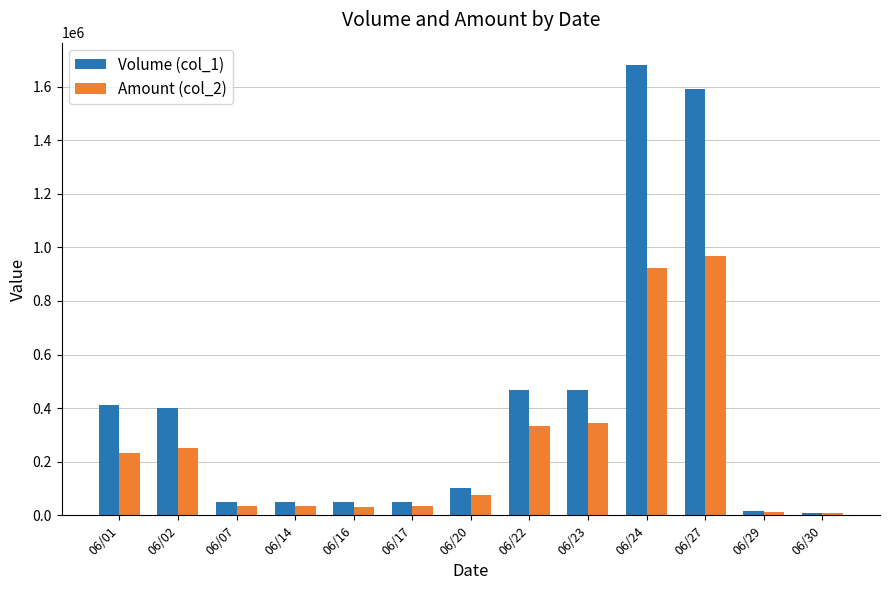

The value of Volume (col_1) at 06/24 is 1680000. True or false?

True